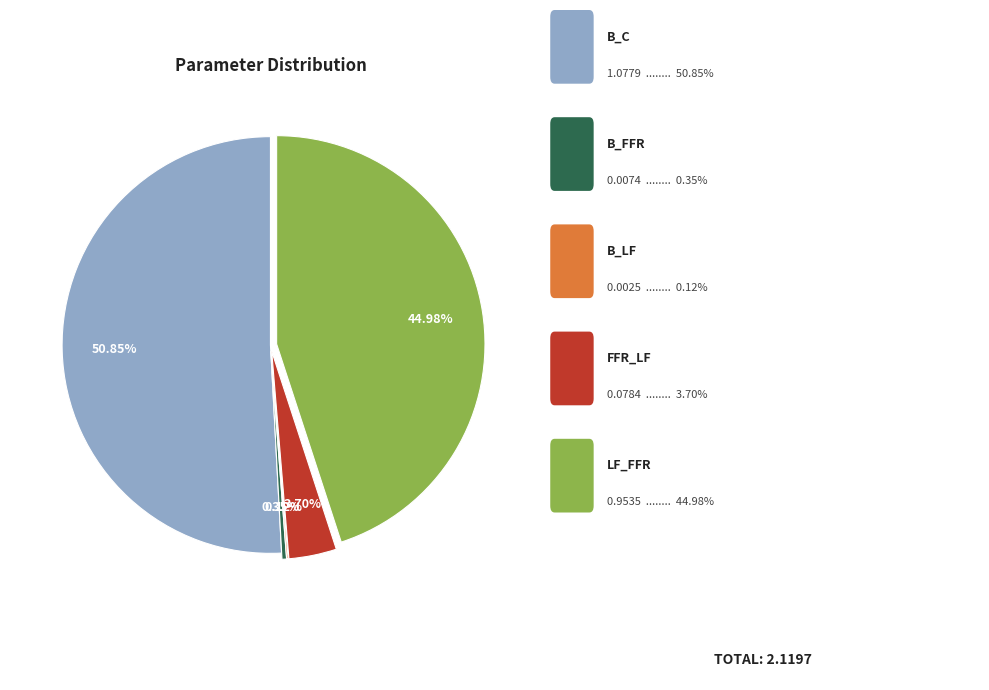

To the nearest percent, what is the difference between the largest and smallest slice percentages?

51%